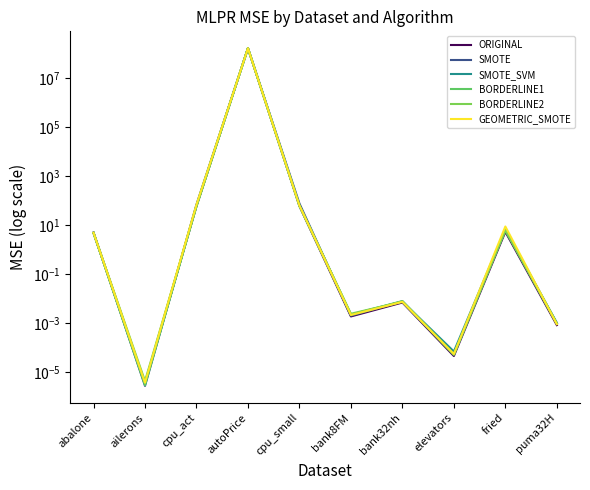

What is the label of the 8th point from the right?

cpu_act